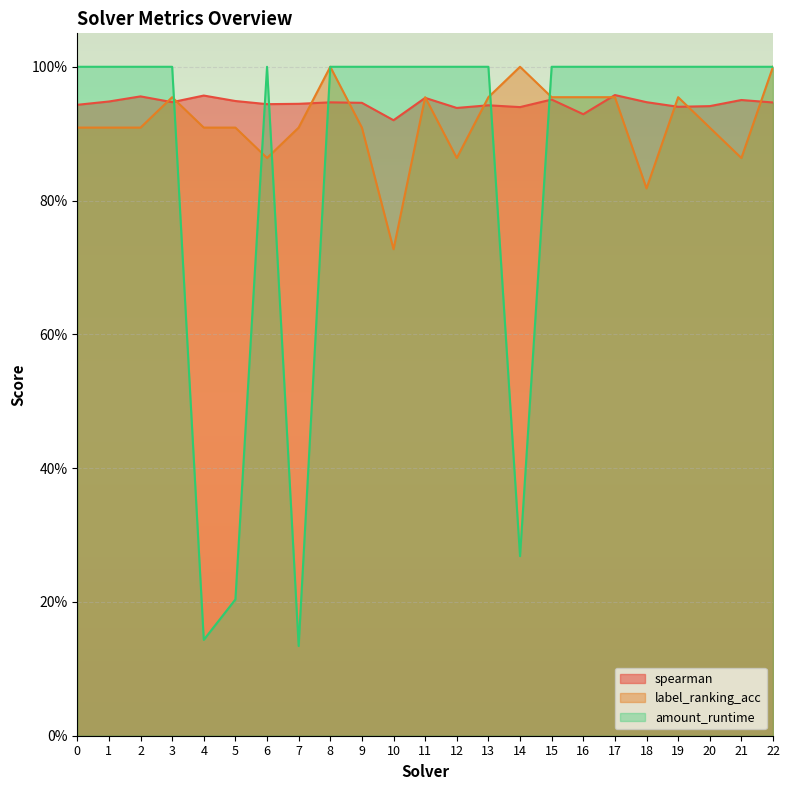

Where do spearman and label_ranking_acc first cross each other?

2 and 3